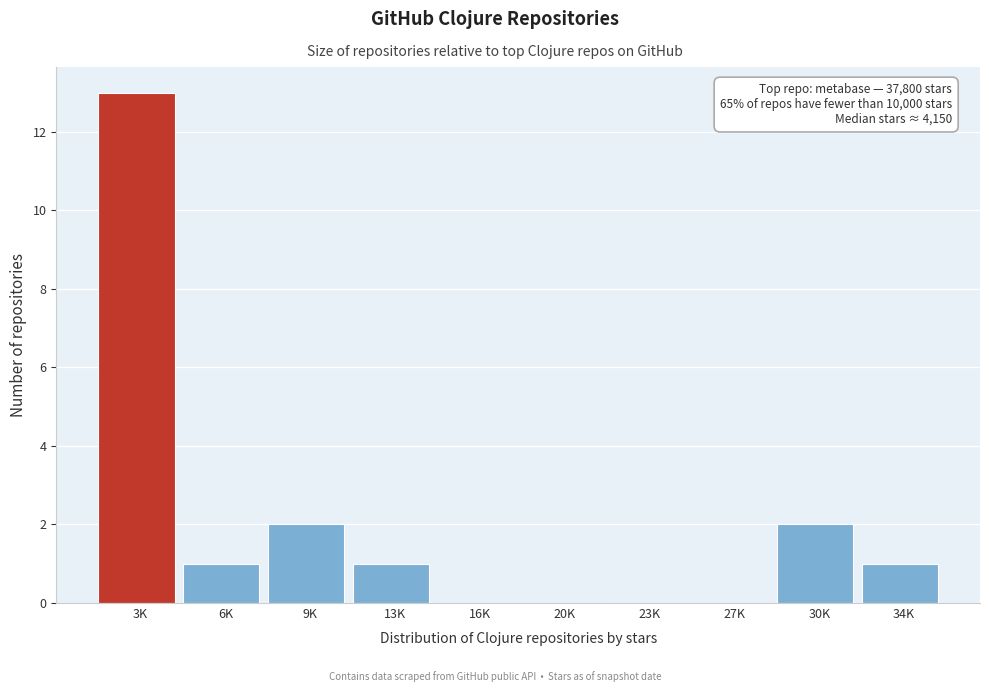

Reading left to right, extract all data points from this chart.

3K=13	6K=1	9K=2	13K=1	16K=0	20K=0	23K=0	27K=0	30K=2	34K=1